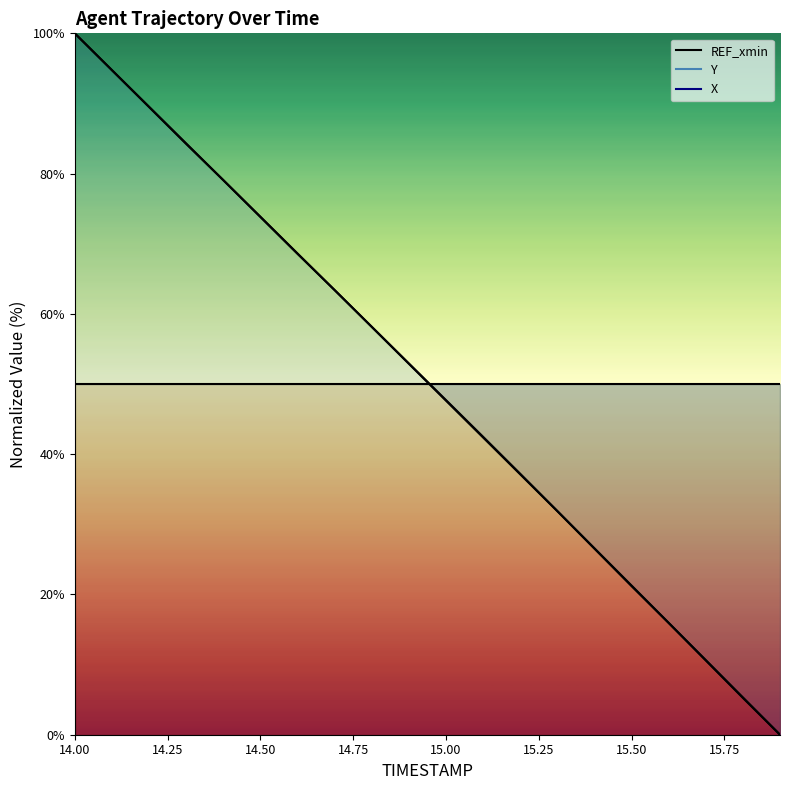

What is the sum of all X values?

1002.9